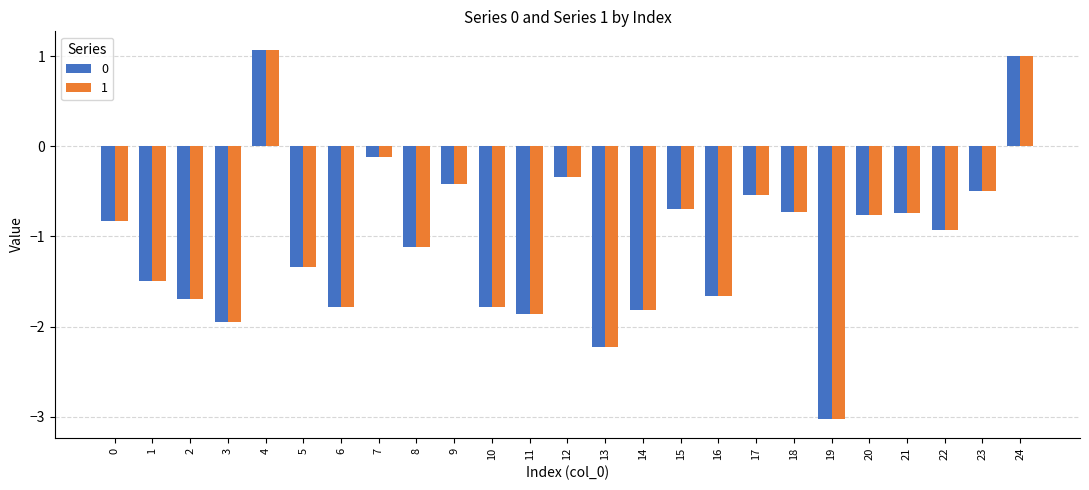

The value of 0 at 2 is -1.7. True or false?

True